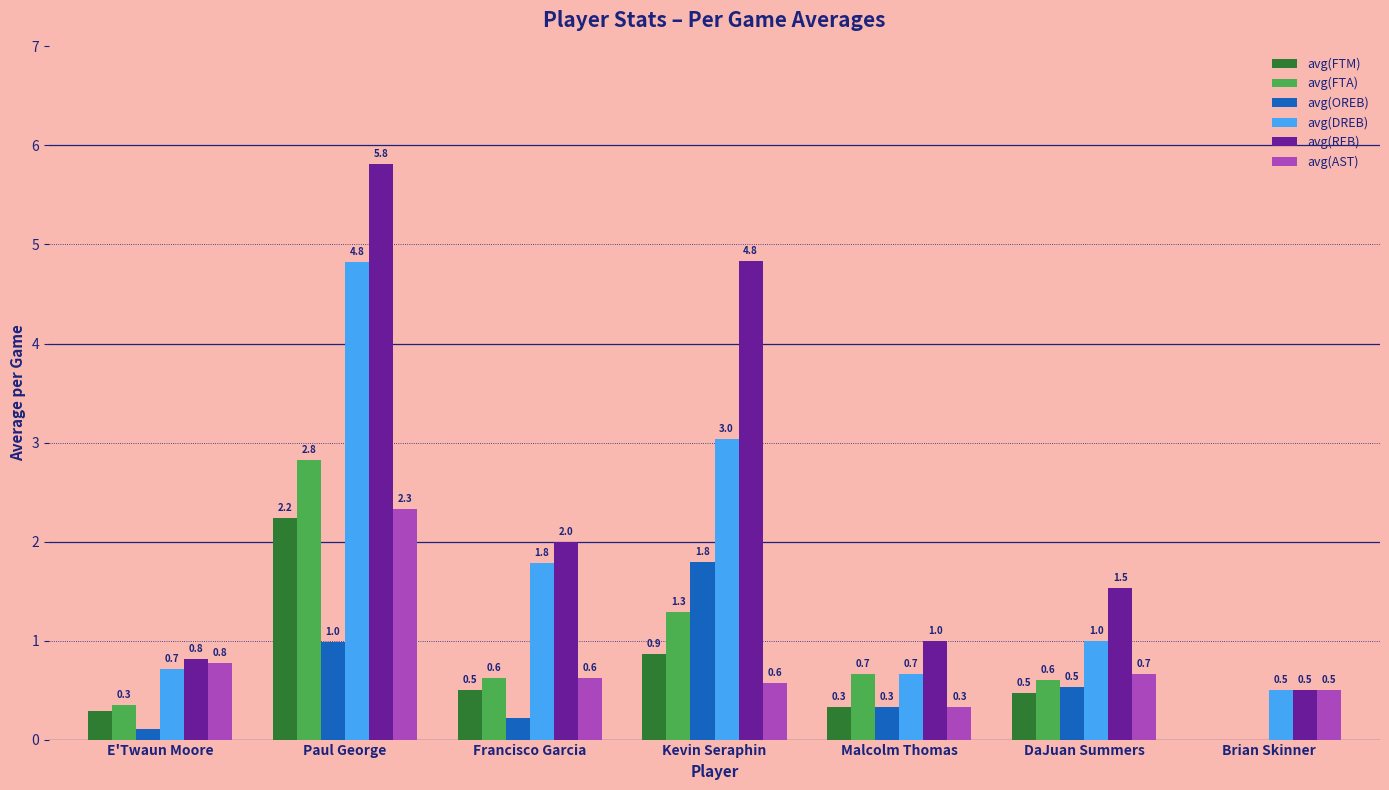

Is the value of avg(REB) at Francisco Garcia greater than the value of avg(AST) at Paul George?

No